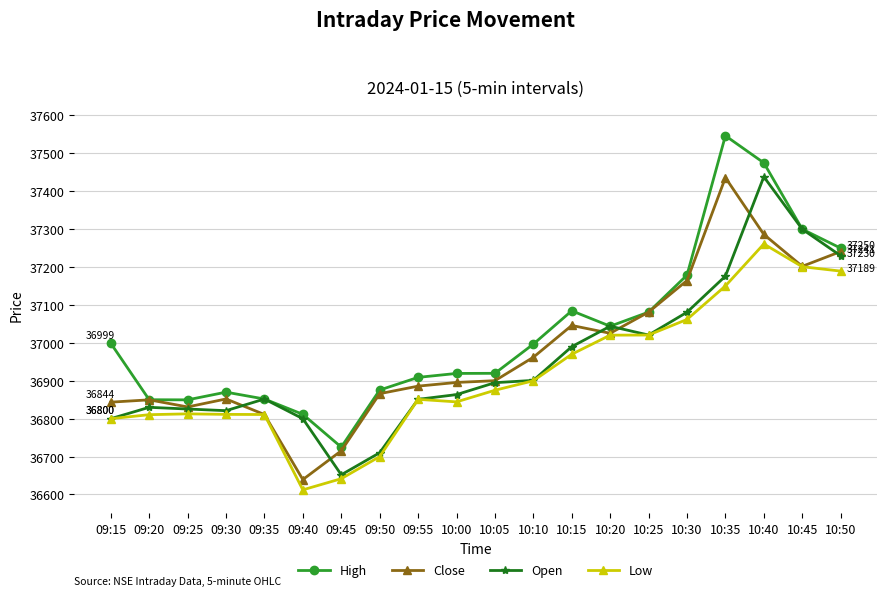

True or false: High and Low cross at least once.

False